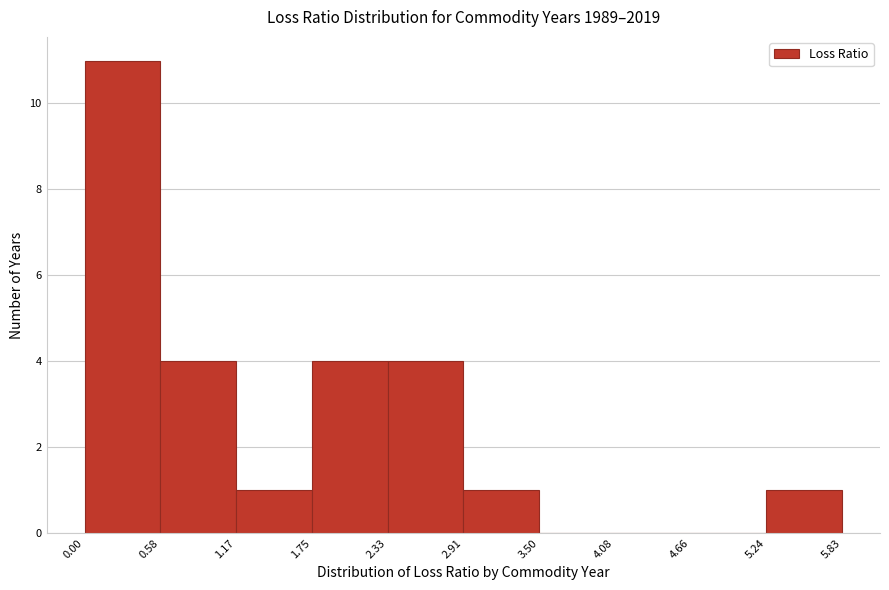

Over which range of the x-axis is the bar tallest?

0.00 to 0.58